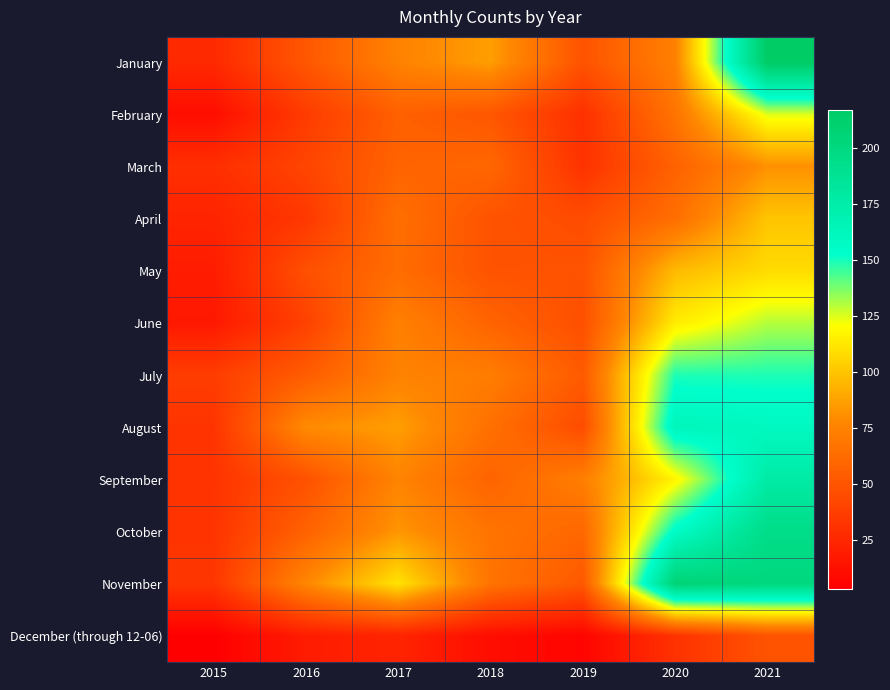

Between 2018 and 2020, which series saw the biggest shift?

November